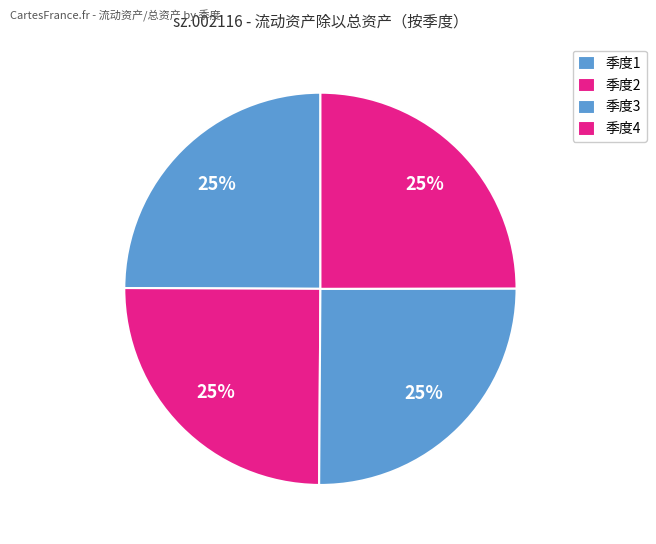

Count the number of slices in the pie.

4